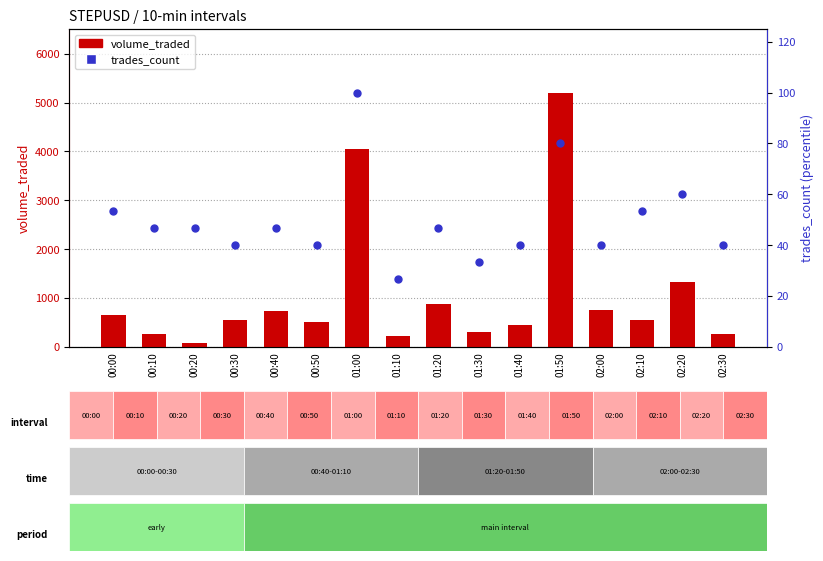

Which series reaches the maximum Y coordinate?

volume_traded